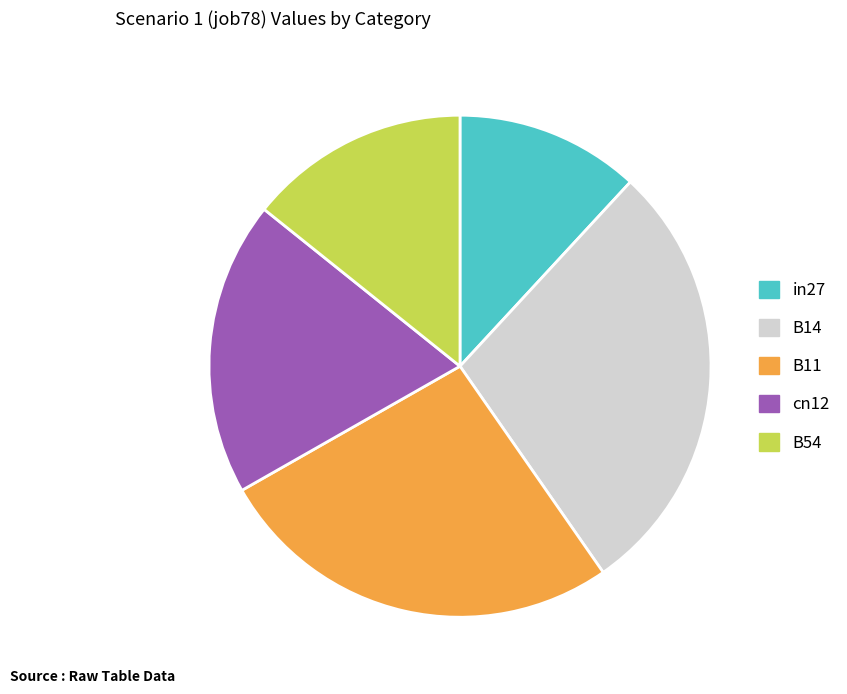

True or false: B54 accounts for 3% of the total.

False